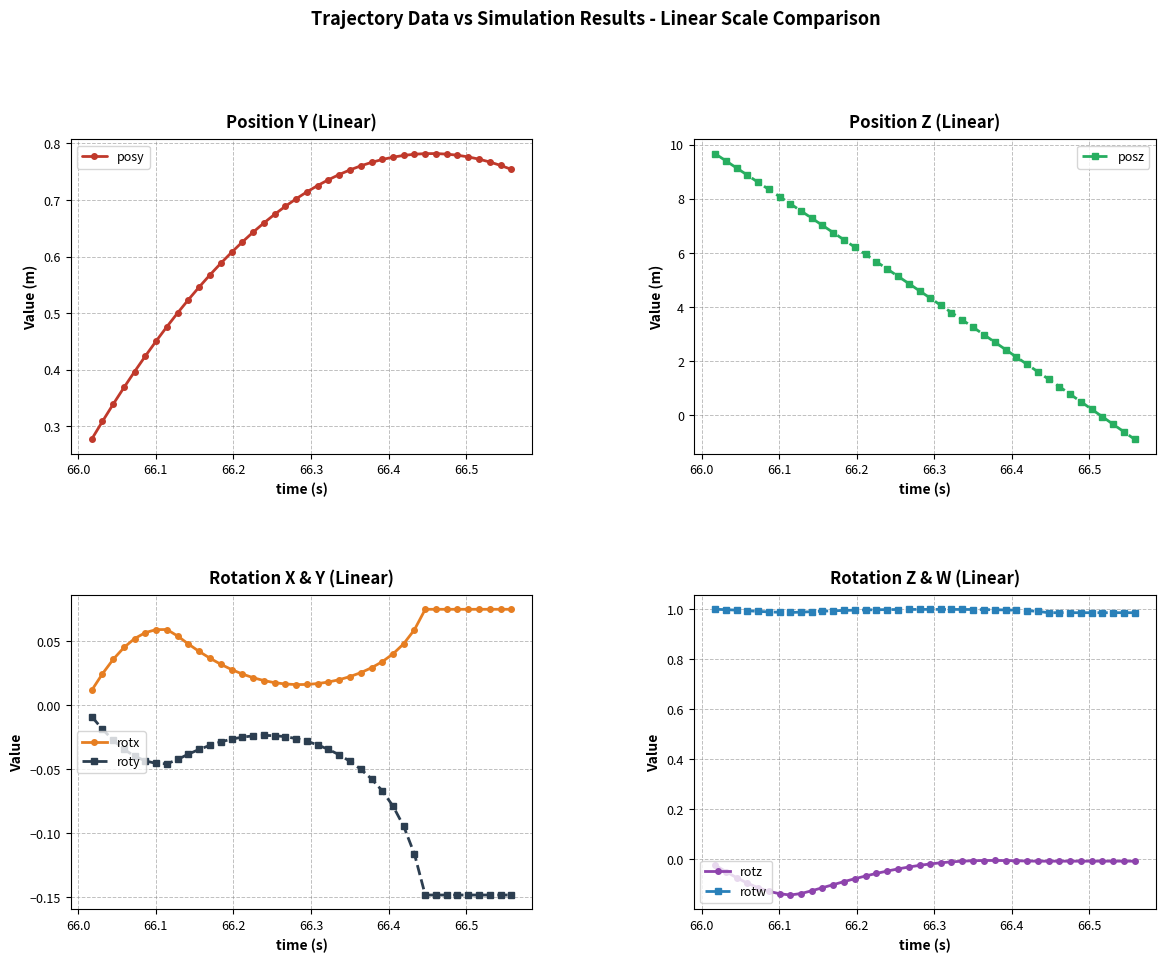

How many lines are shown in the chart?

6